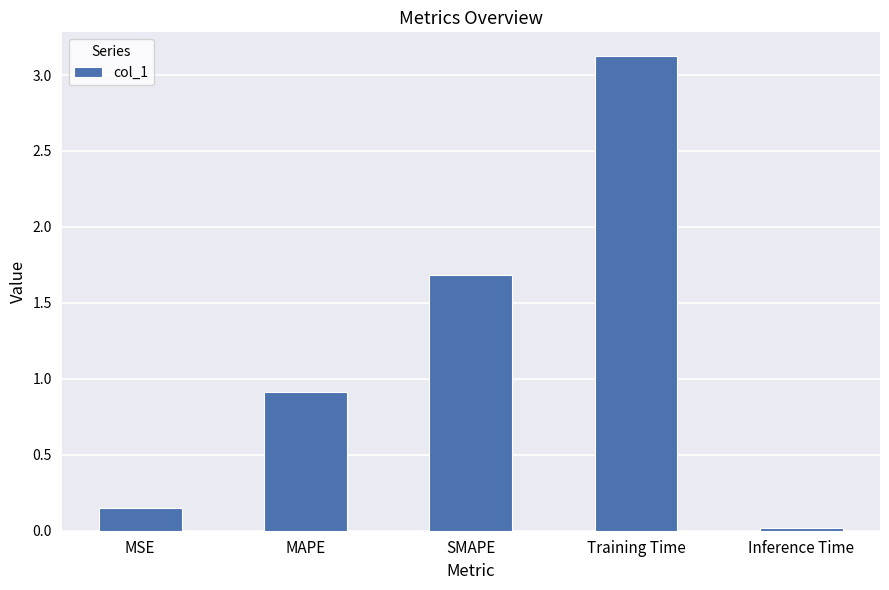

How many distinct data groups are displayed?

1